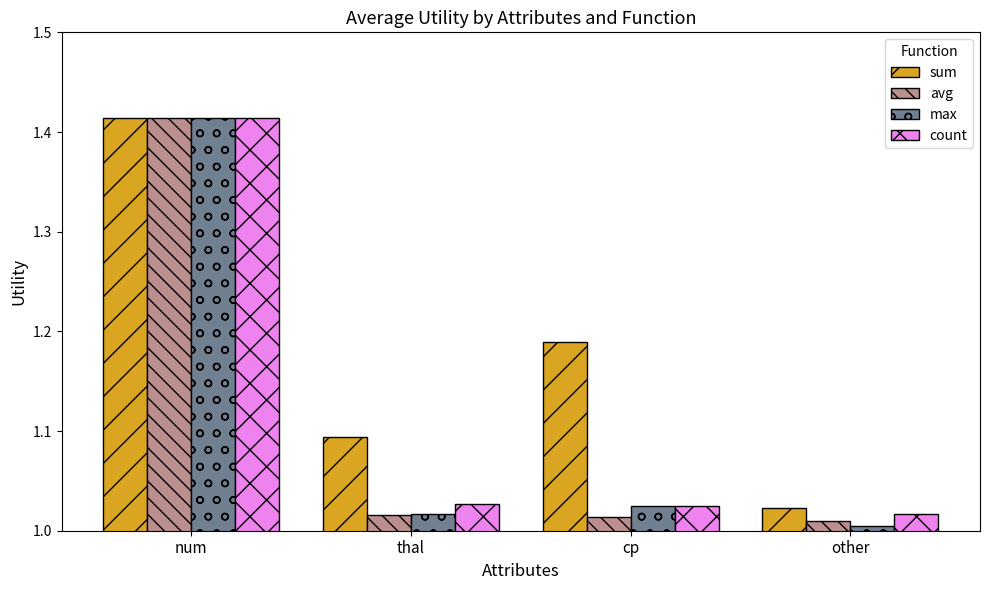

At which label is sum closest to 1?

other